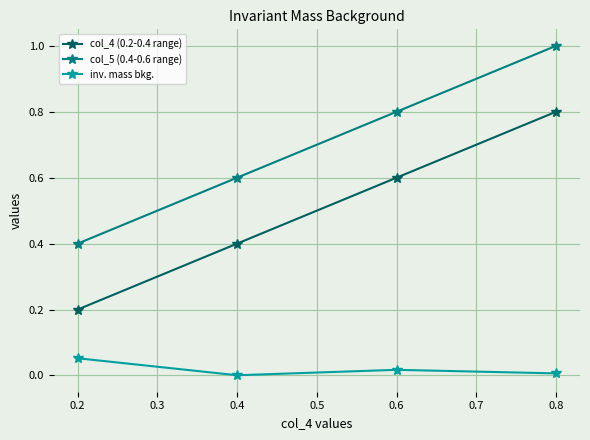

The col_5 (0.4-0.6 range) series shows 0.1 at 0.2. True or false?

False